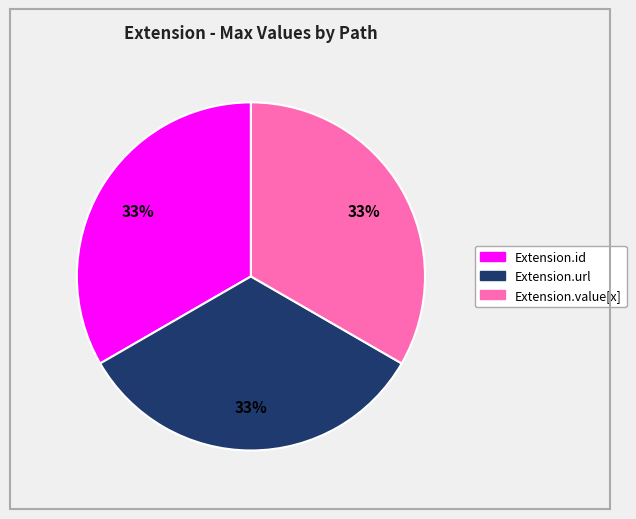

Does any single category account for the majority?

No